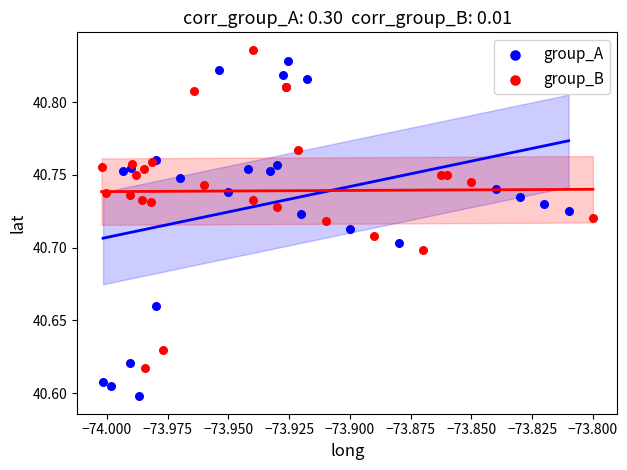

Which series reaches the minimum Y coordinate?

group_A